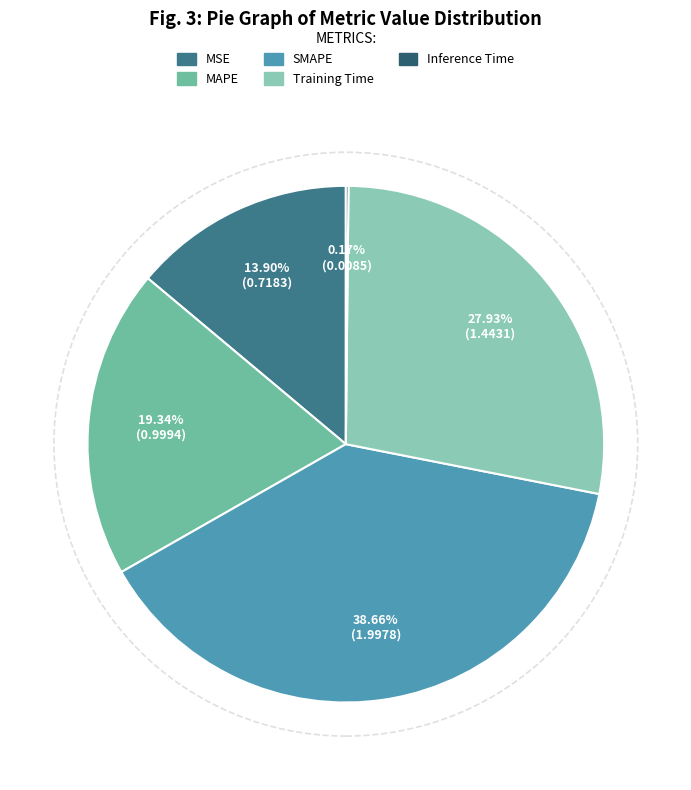

Does SMAPE account for over 50% of the chart?

No